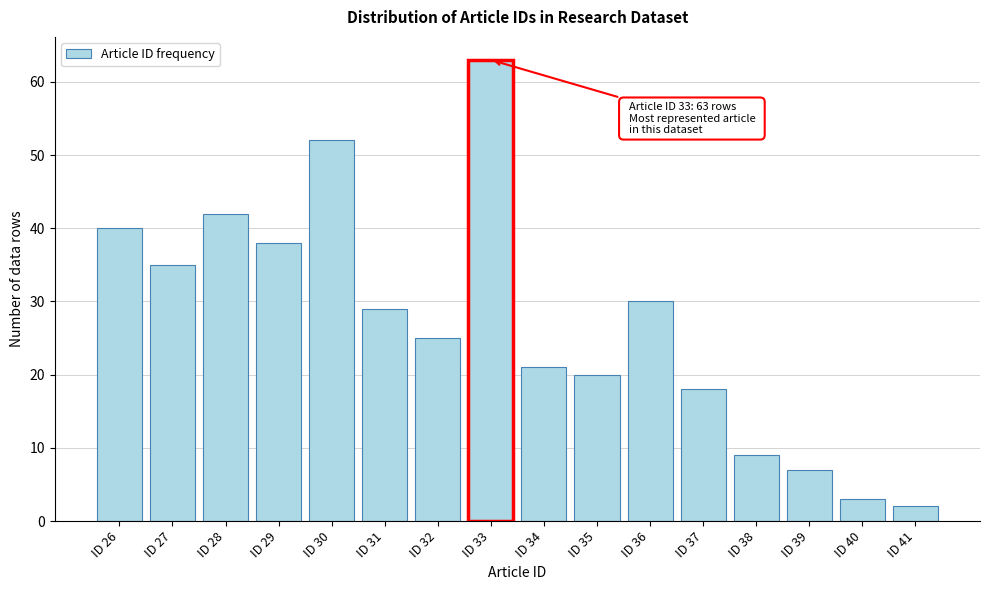

Reading left to right, transcribe all the data shown in this chart.

ID 26=40	ID 27=35	ID 28=42	ID 29=38	ID 30=52	ID 31=29	ID 32=25	ID 33=63	ID 34=21	ID 35=20	ID 36=30	ID 37=18	ID 38=9	ID 39=7	ID 40=3	ID 41=2